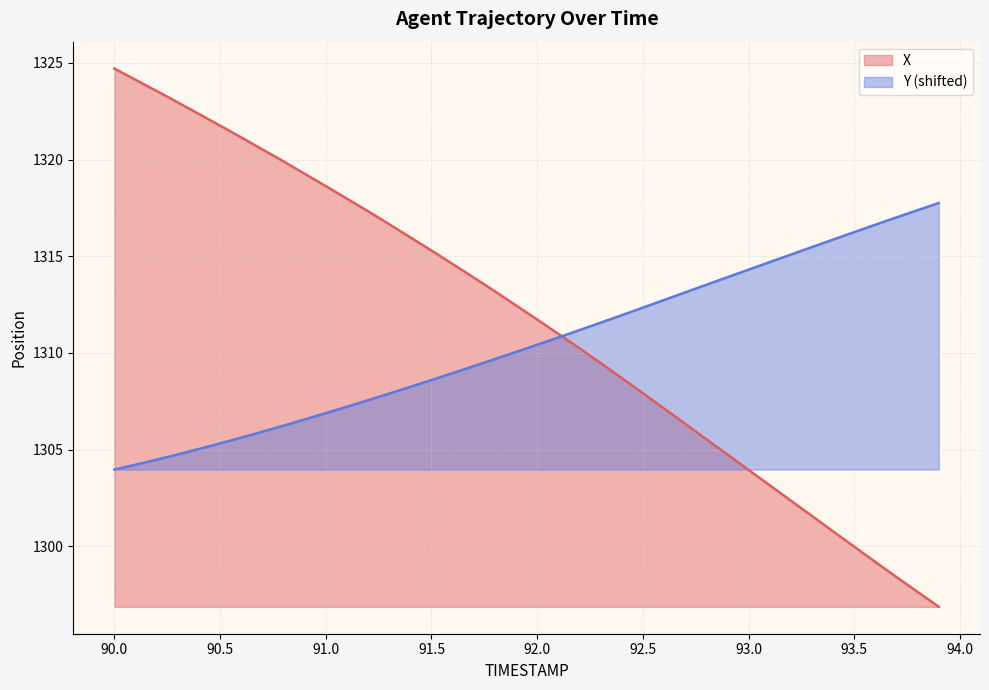

Where does the Y series first go above 1310?

91.9